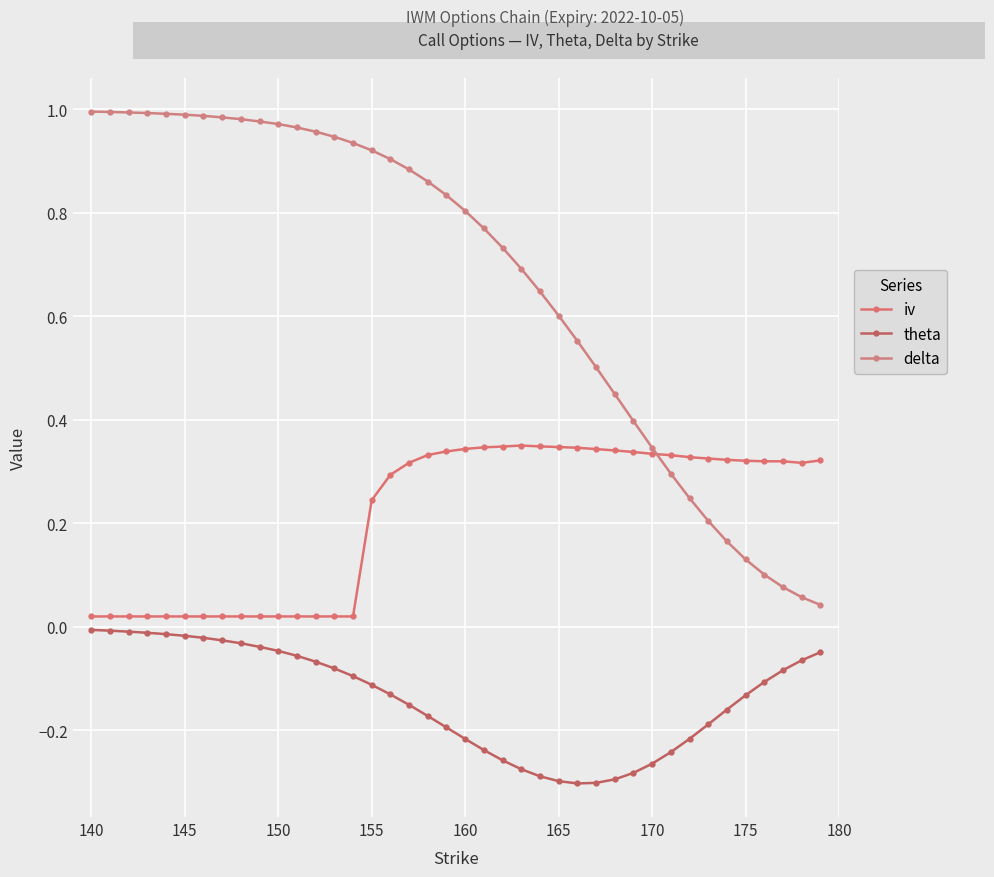

True or false: theta and delta intersect in this chart.

False